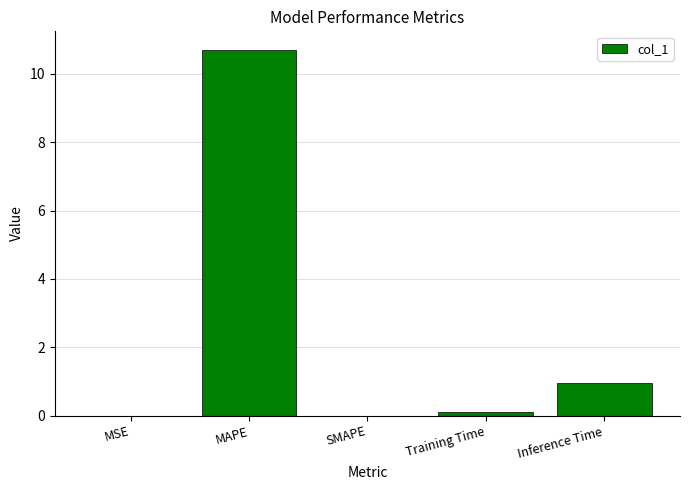

The value at MSE is 0.0. True or false?

True